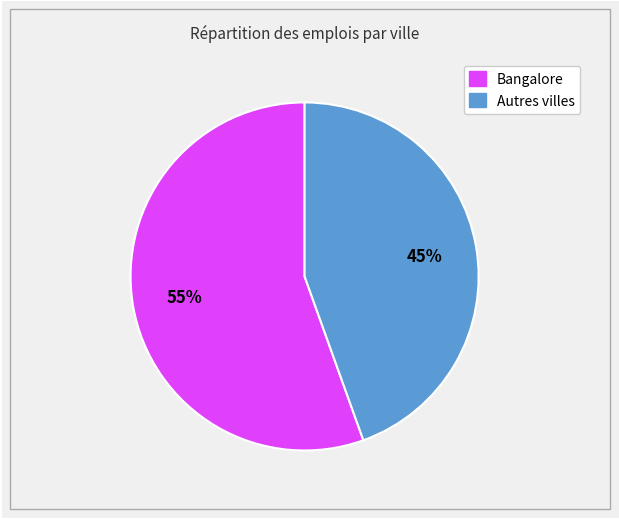

Is there a majority slice in this chart?

Yes